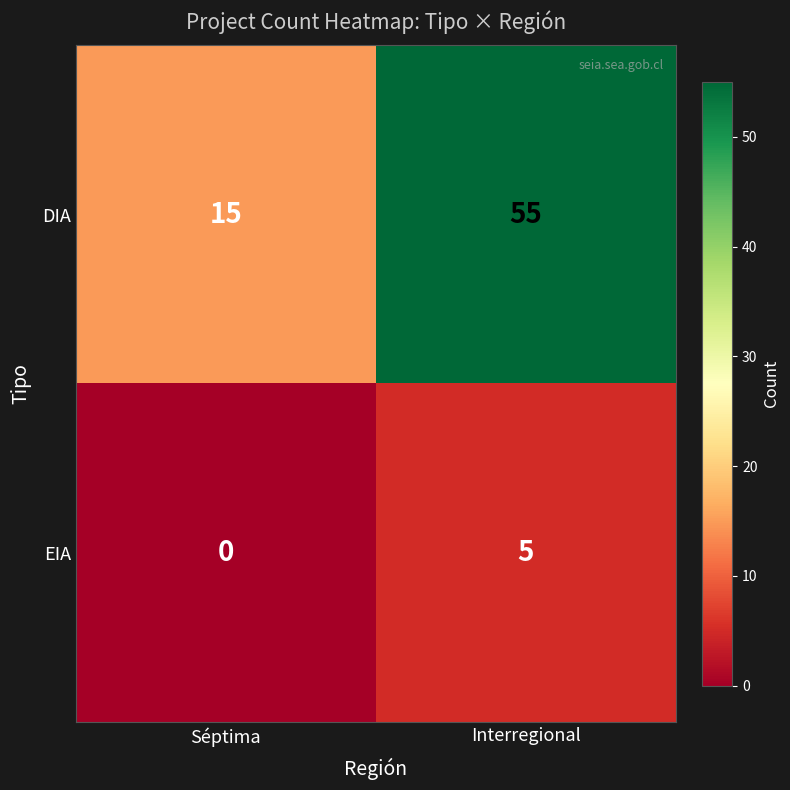

What is the sum of all EIA values?

5